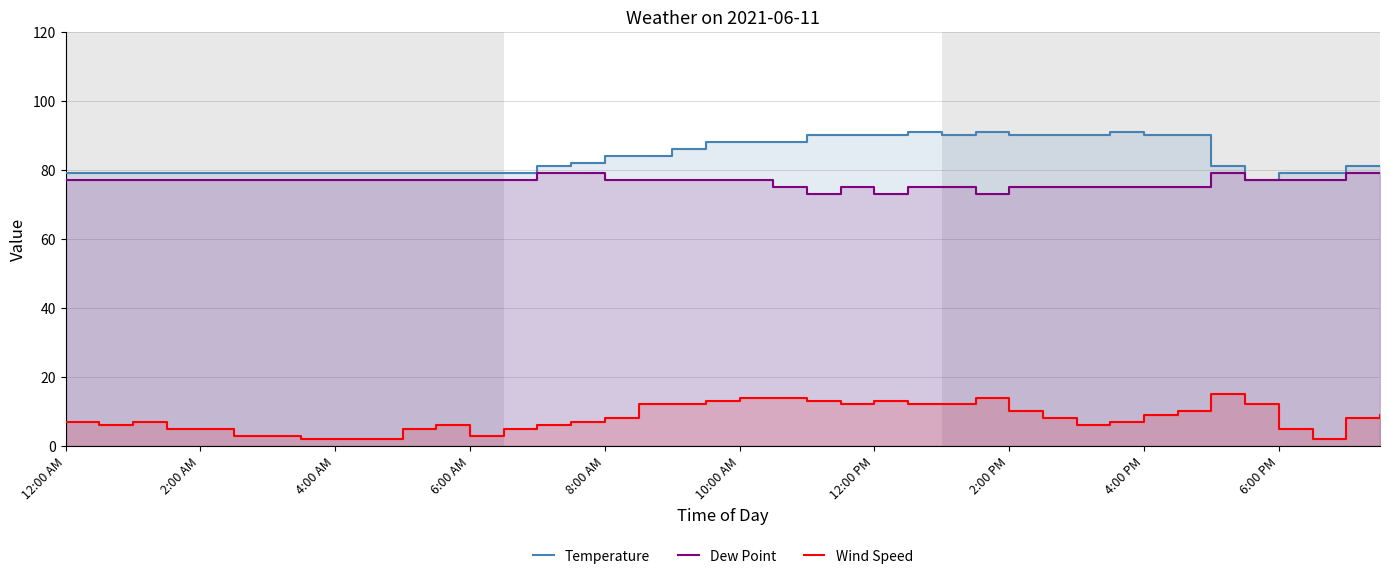

What is the sum of all Wind Speed values?

324